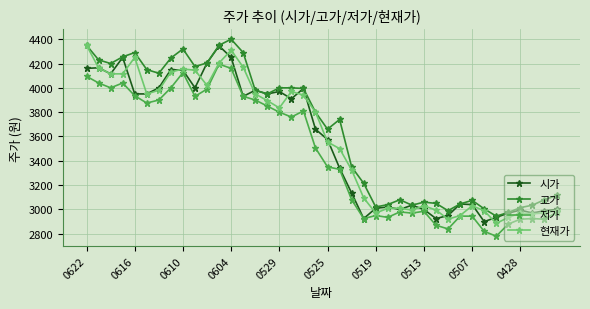

What is the minimum value for 현재가?

2885